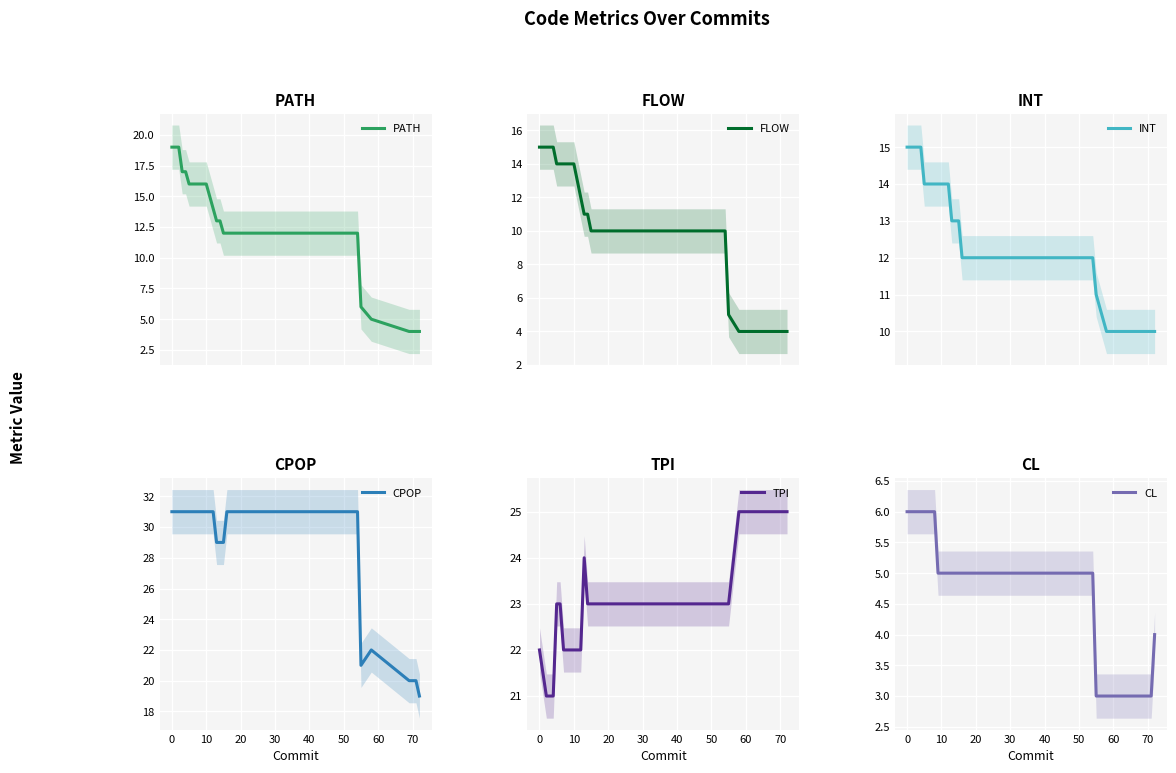

What is the highest value of the PATH series?

19